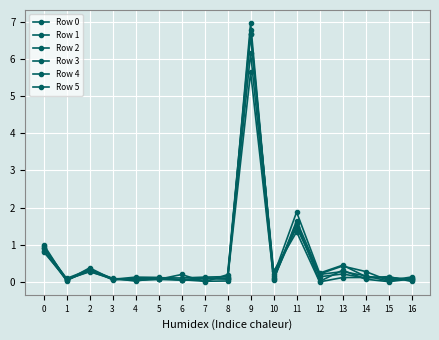

At which category is the sum across all series the highest?

9